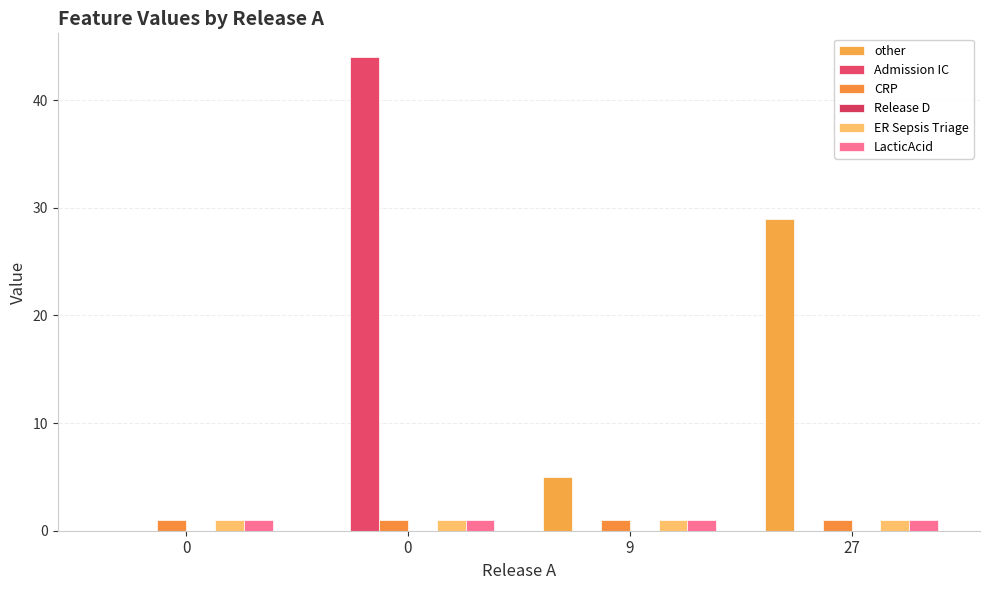

Which series has the widest spread of values?

Admission IC